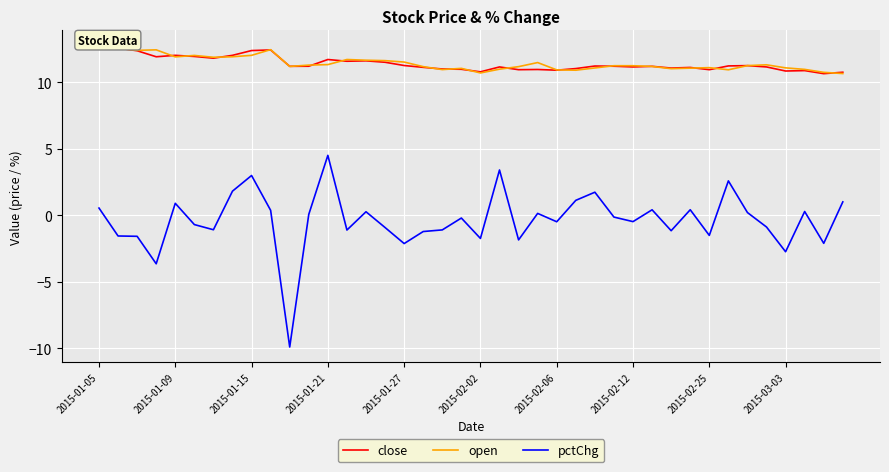

The value of open at 2015-01-15 is 12.0. True or false?

True